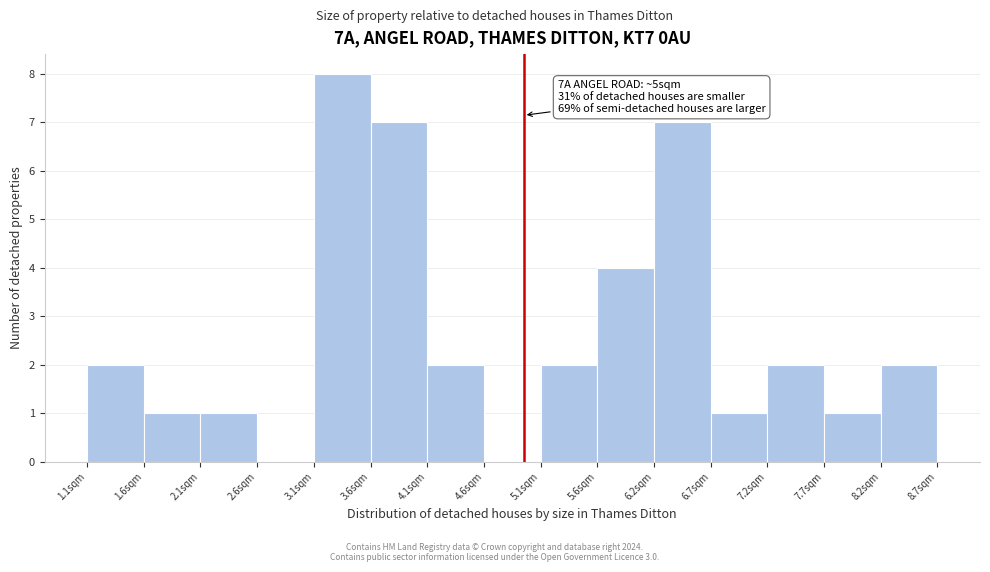

Which range on the x-axis has the tallest bar?

3.1 to 3.6